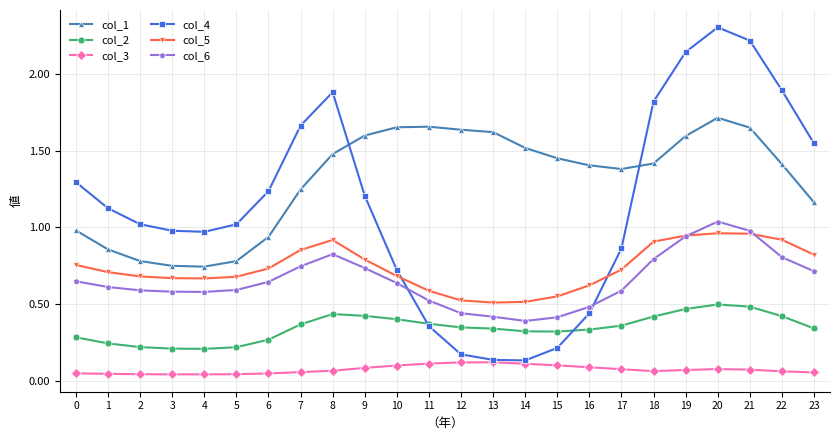

True or false: col_6 has more than 1 points higher than both neighbors.

True